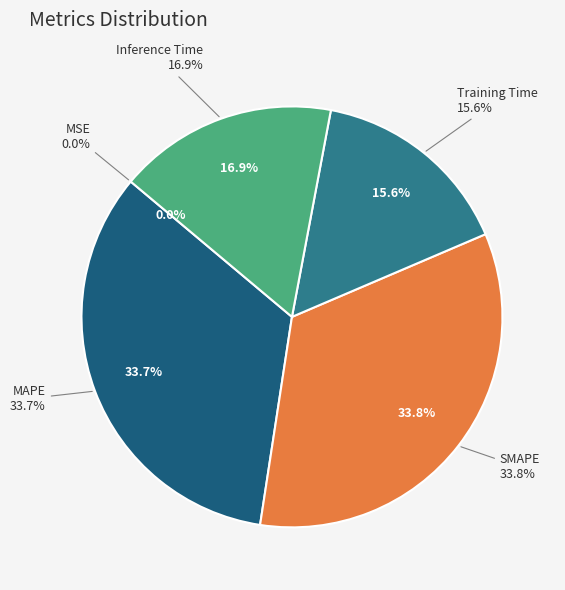

Is it true that MSE is 0% of the pie?

True